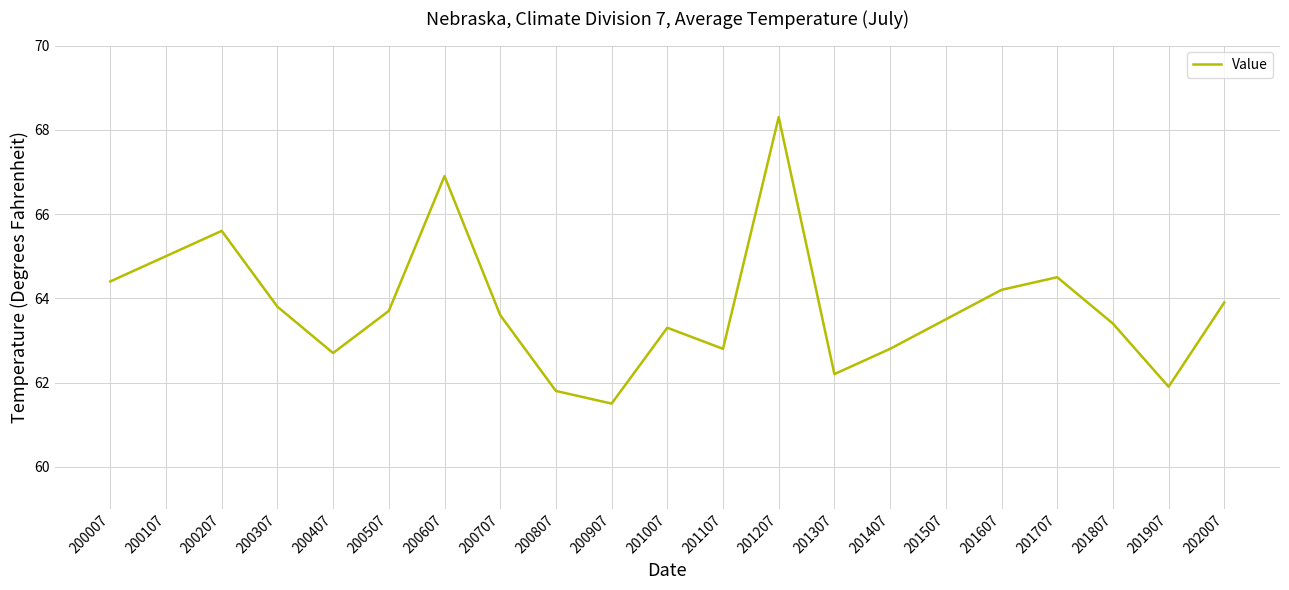

What is the difference between the values at 200307 and 201107?

1.0